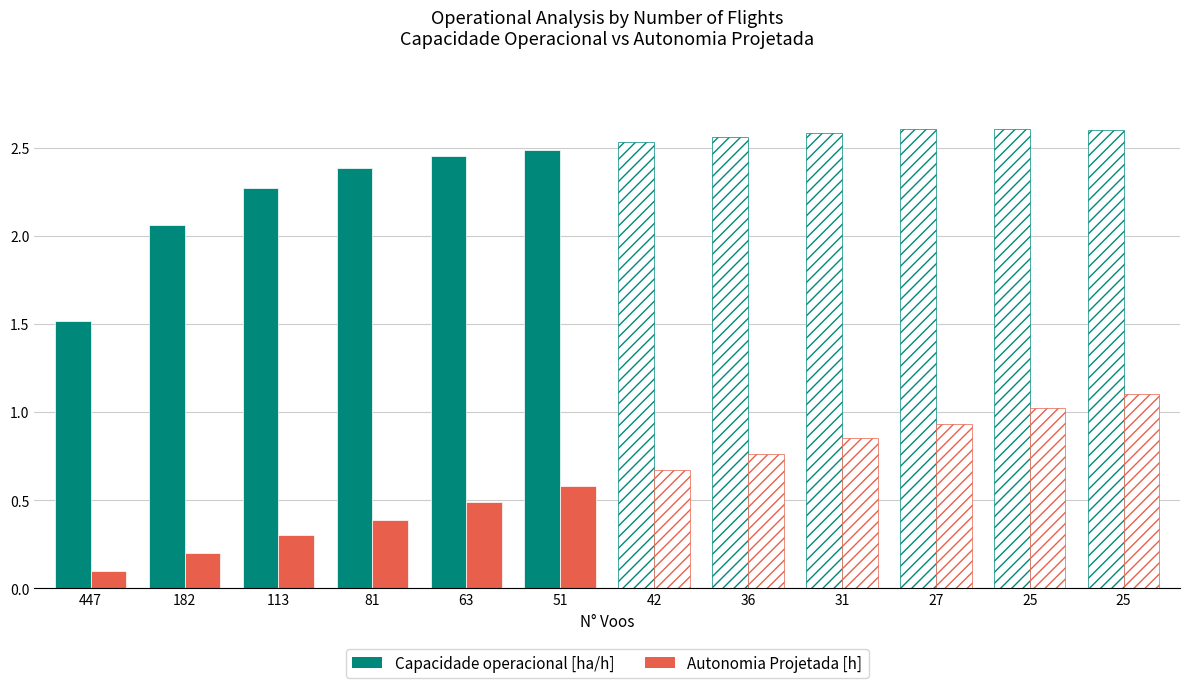

At which category is the sum across all series the highest?

51